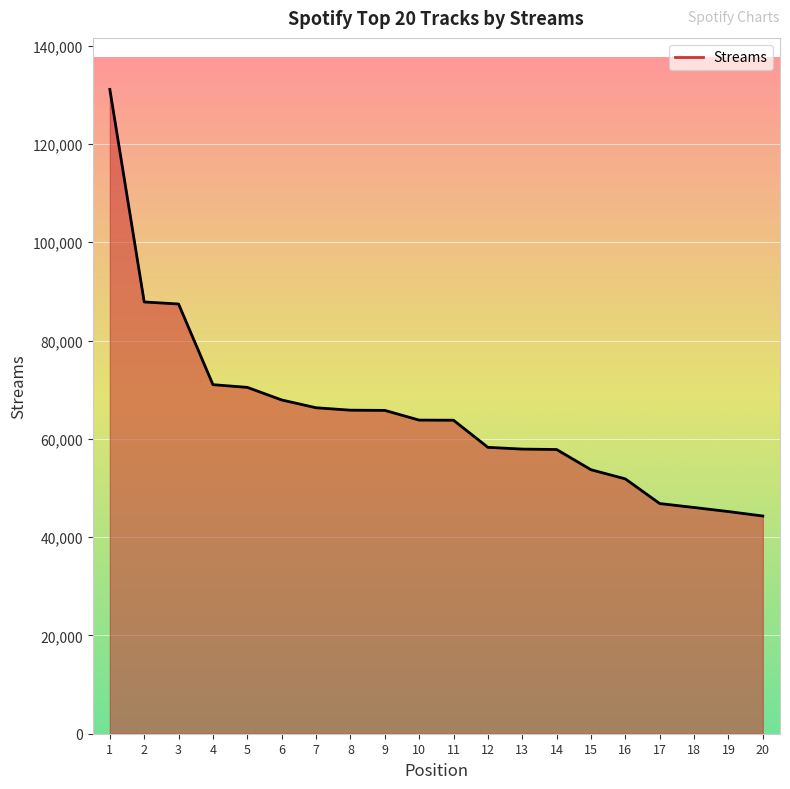

What is the smallest value displayed?

44295